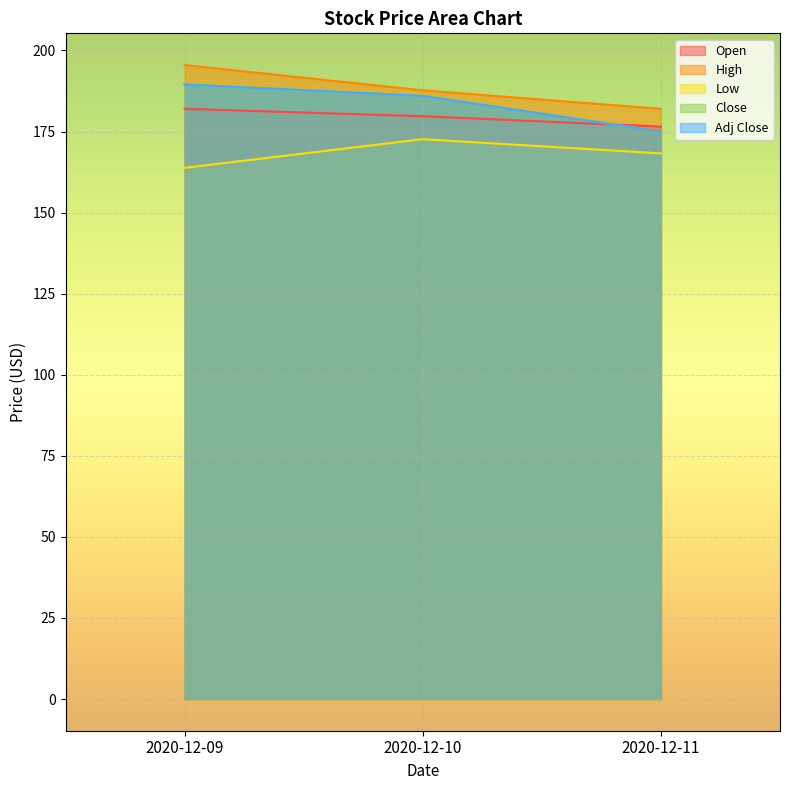

Which series has the largest total across all categories?

High